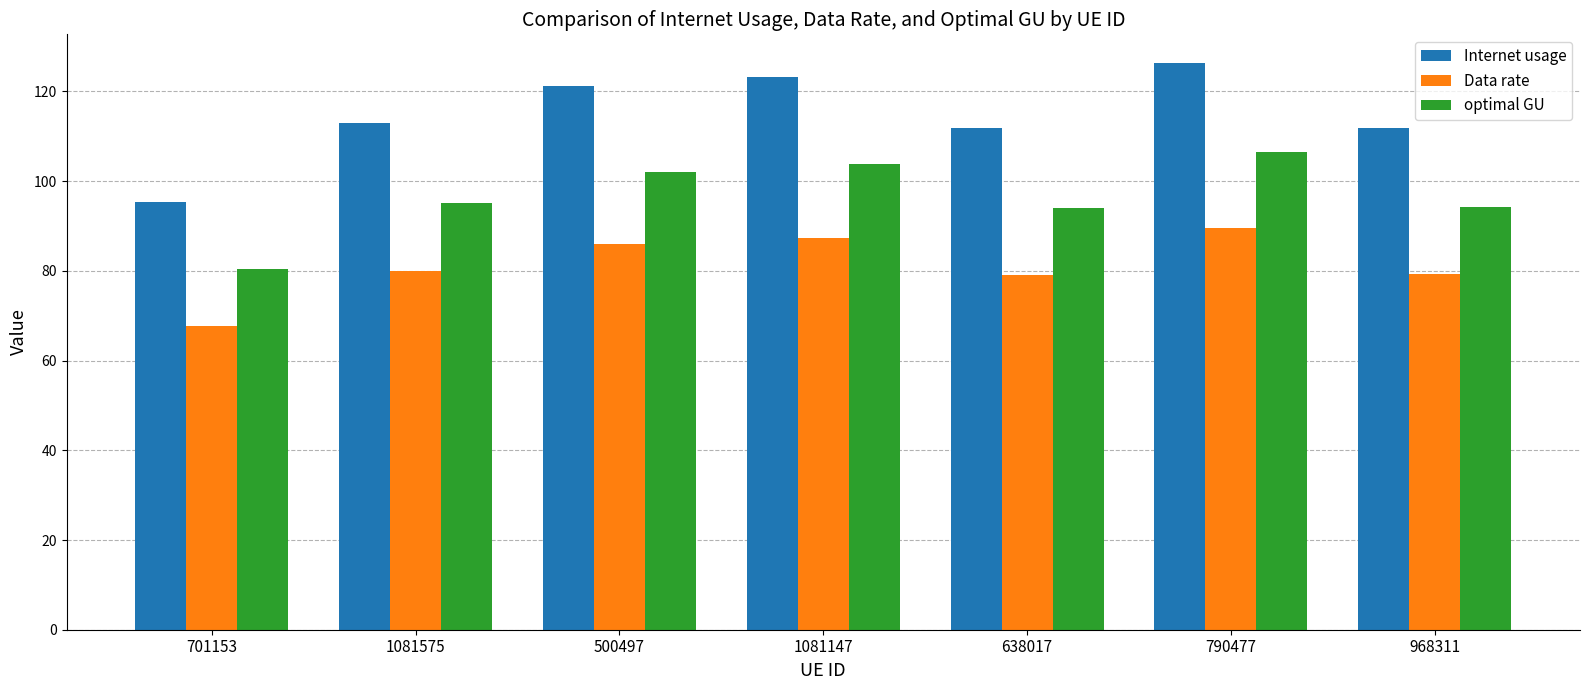

What is the approximate value of Internet usage at 1081147?

123.3